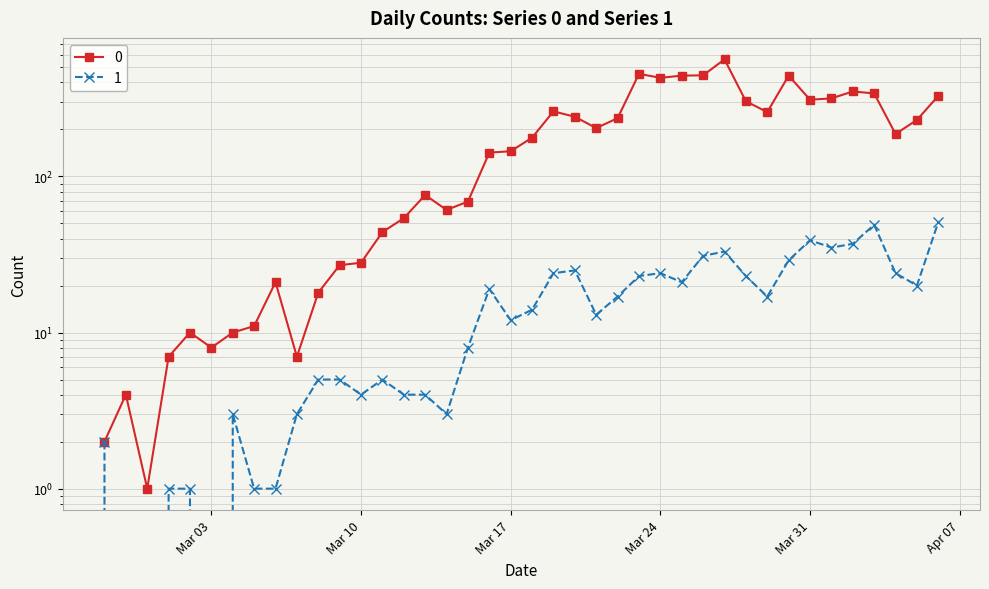

Rank the series at 2020-03-16 from lowest to highest value.

1, 0